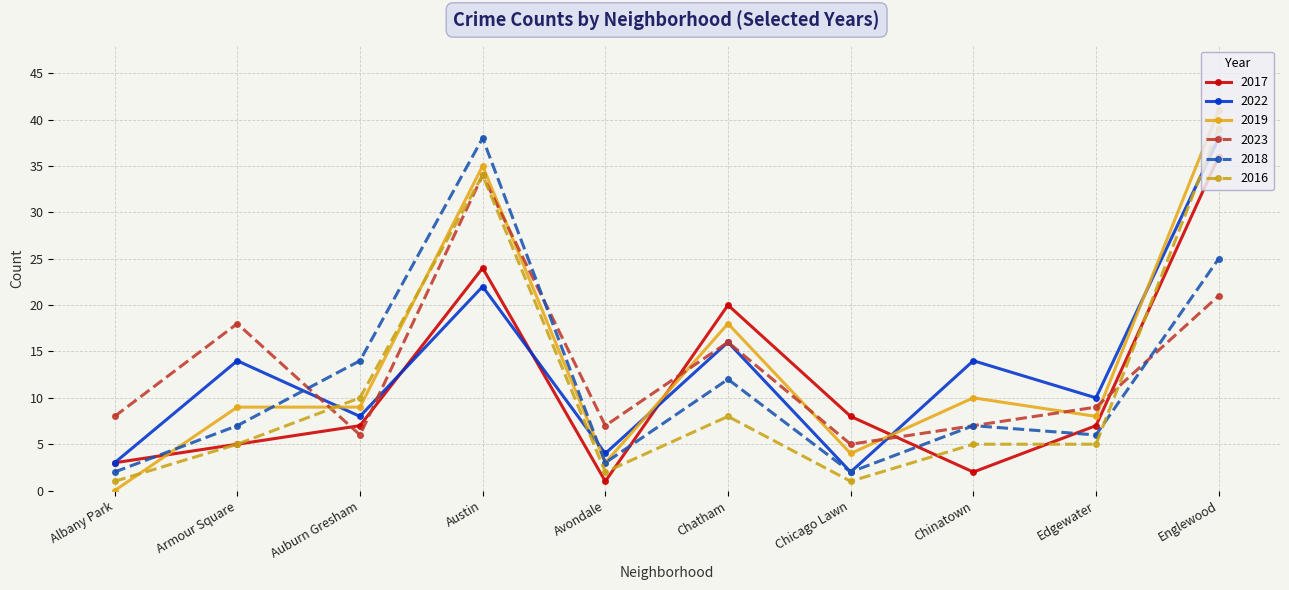

Between Auburn Gresham and Edgewater, which series saw the biggest shift?

2018